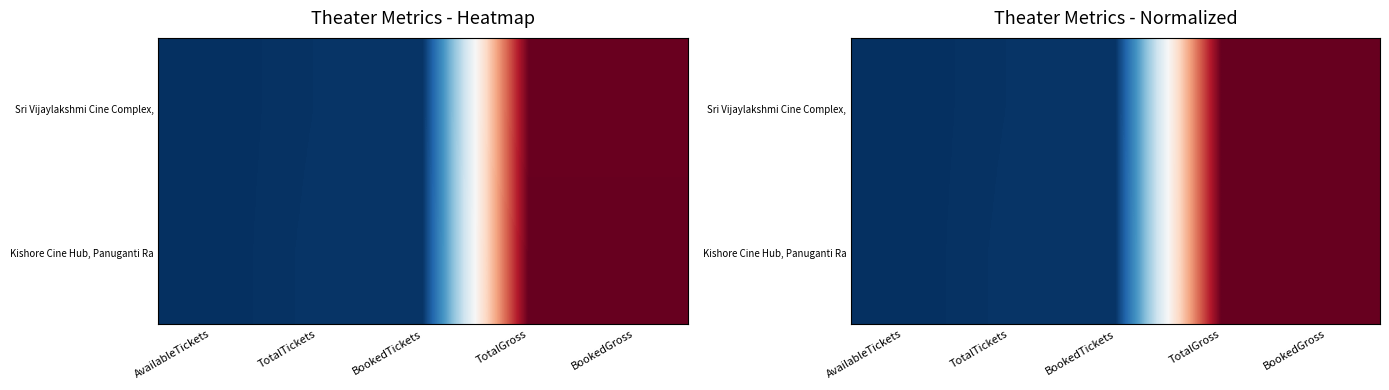

What is the average value of the Sri Vijaylakshmi Cine Complex, series?

0.4